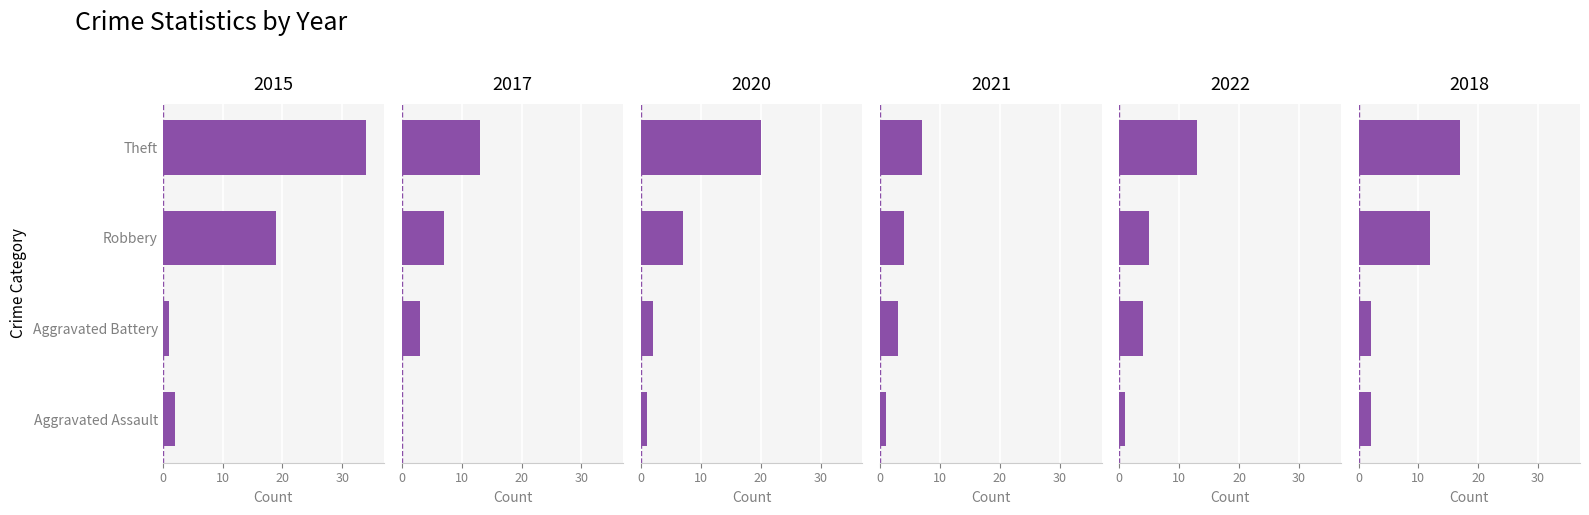

What is the difference between the maximum and minimum values in the 2015 series?

33